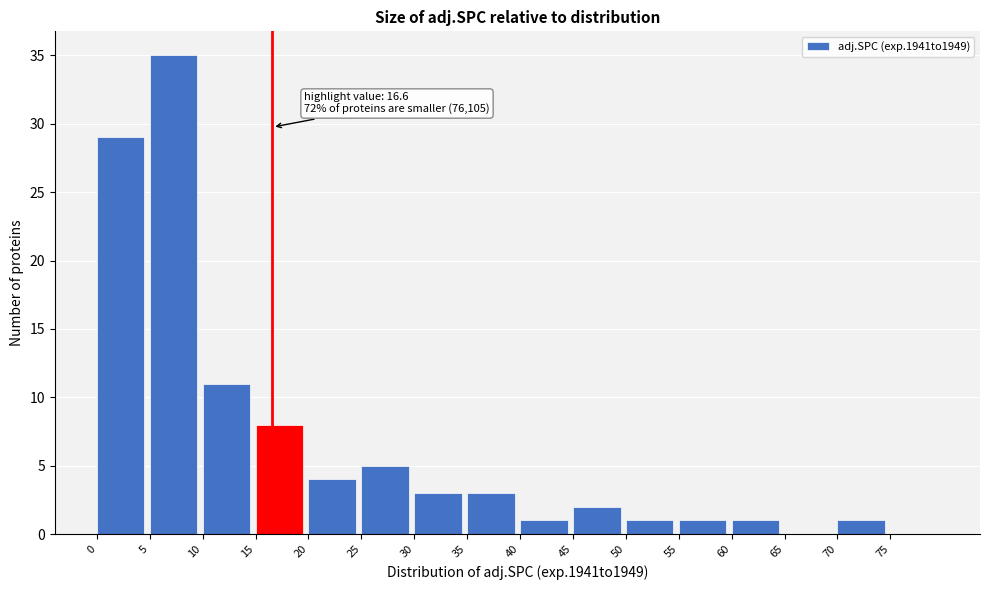

Which range on the x-axis has the tallest bar?

5 to 10